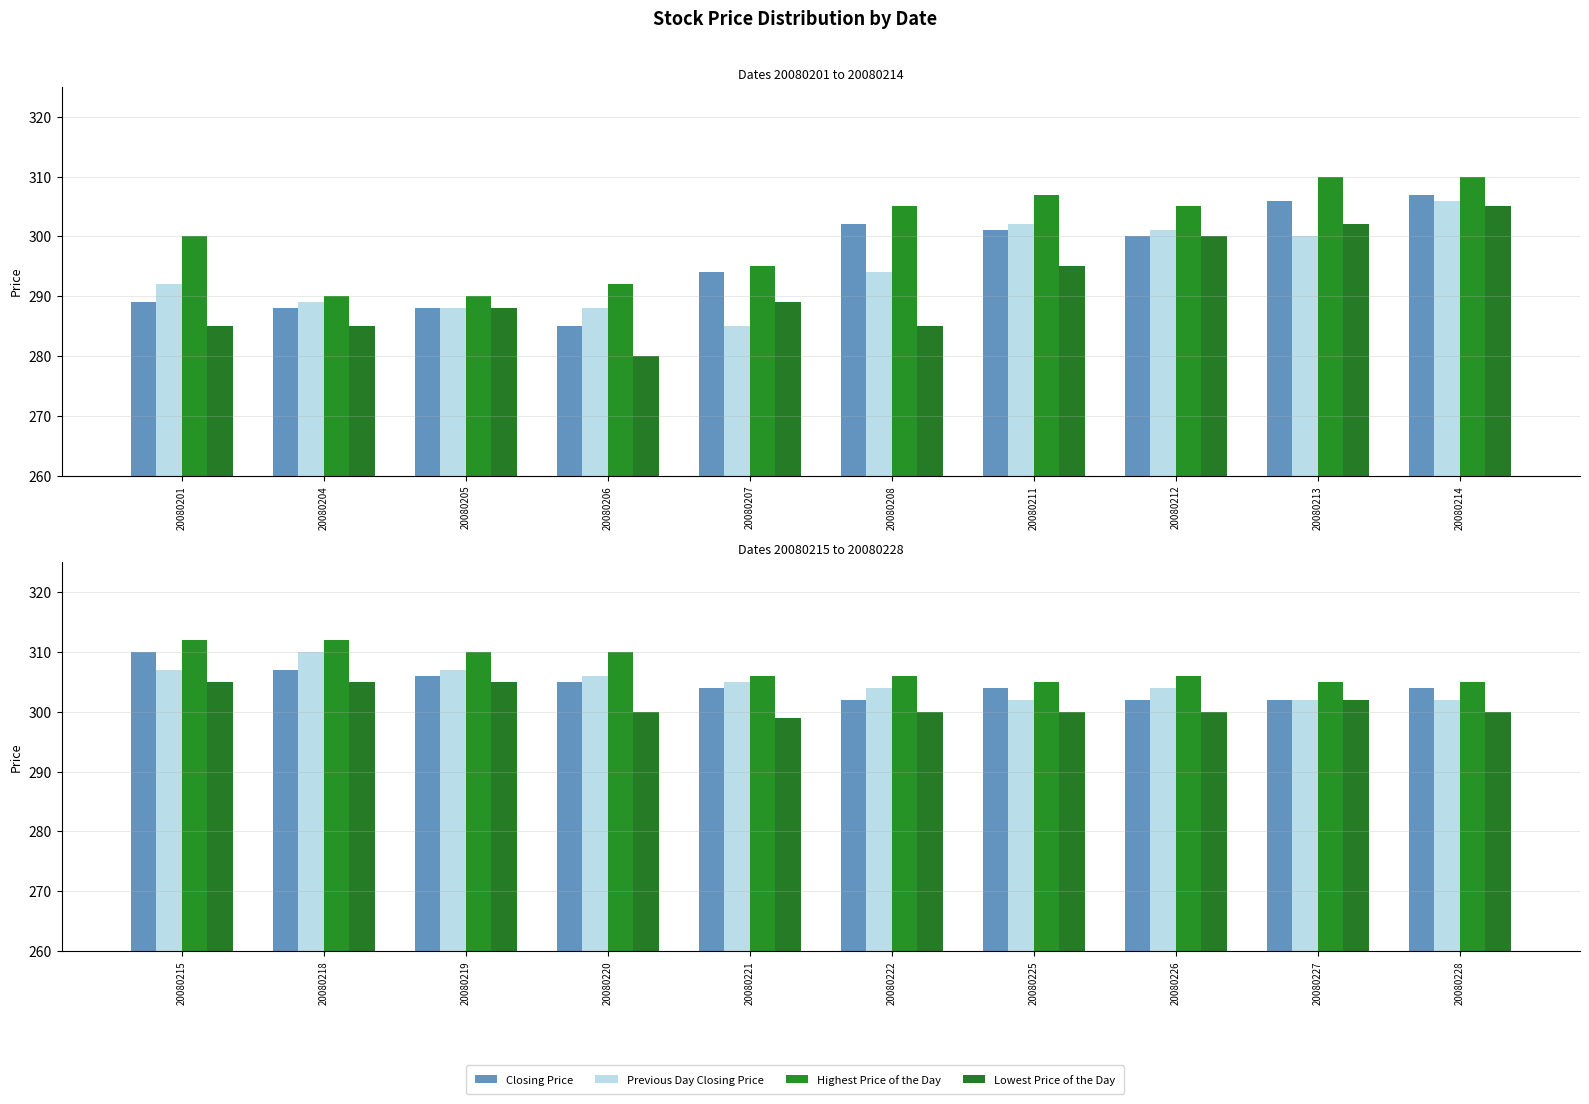

What are all the series names shown in the legend?

Closing Price, Previous Day Closing Price, Highest Price of the Day, Lowest Price of the Day